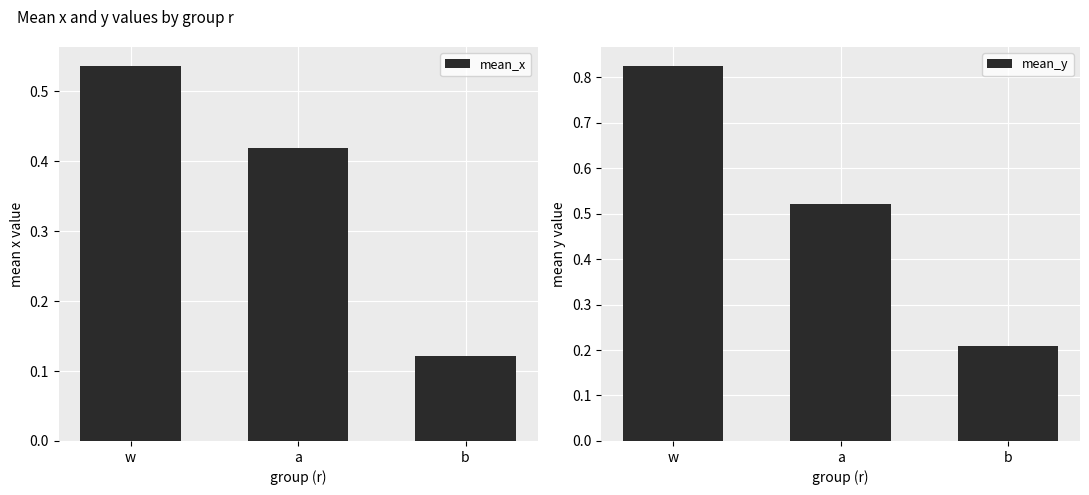

What are all the series names shown in the legend?

mean_x, mean_y